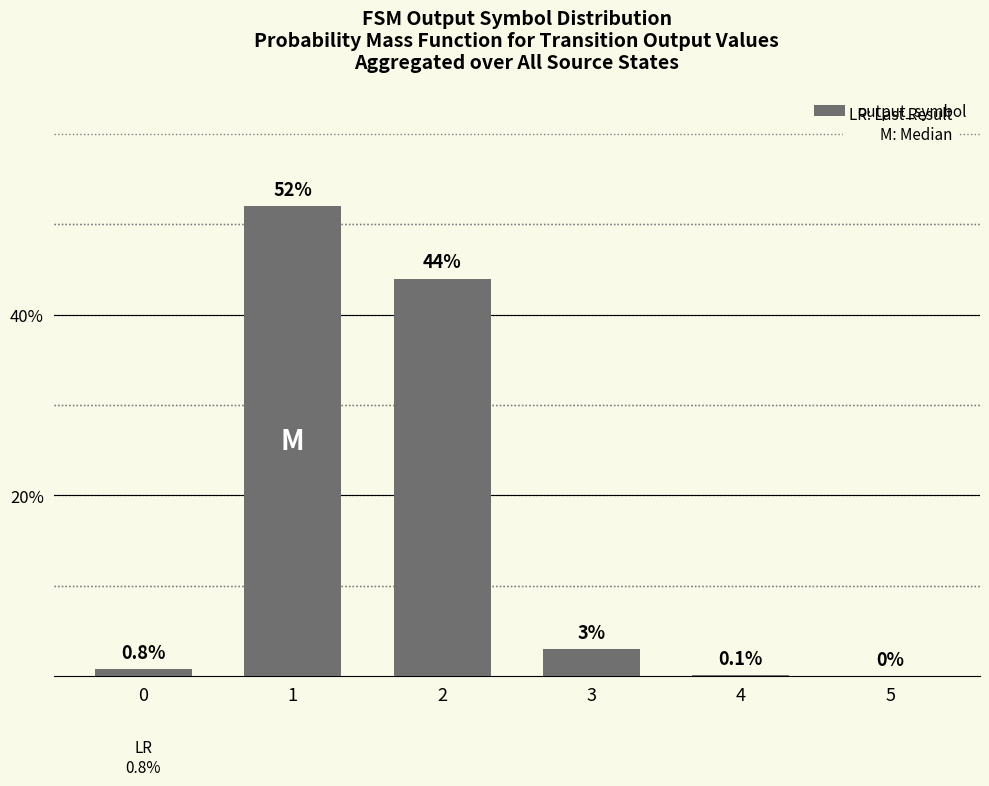

The value at 0 is 0.8. True or false?

True